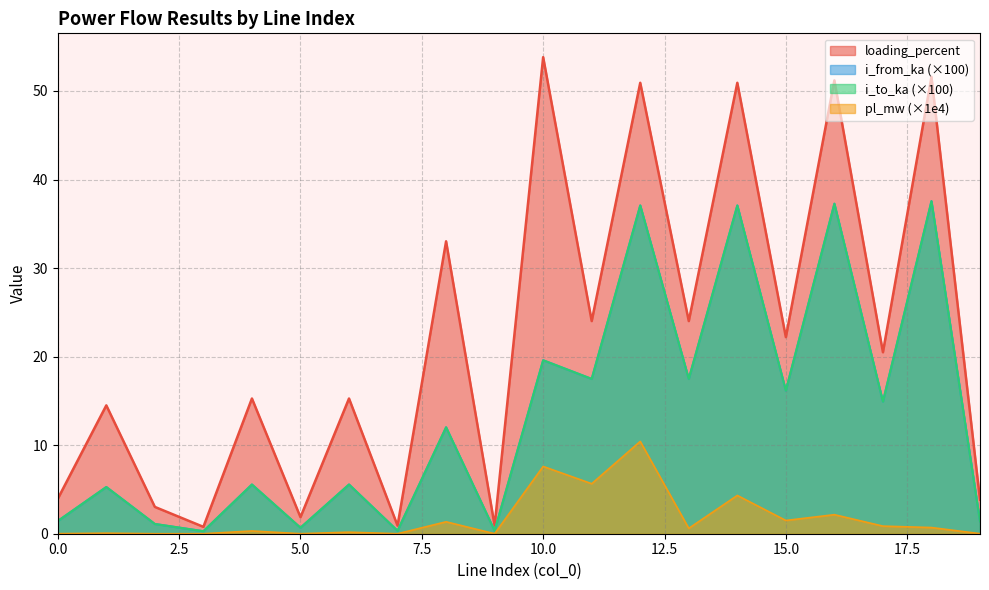

At which category does pl_mw reach its first local valley?

3